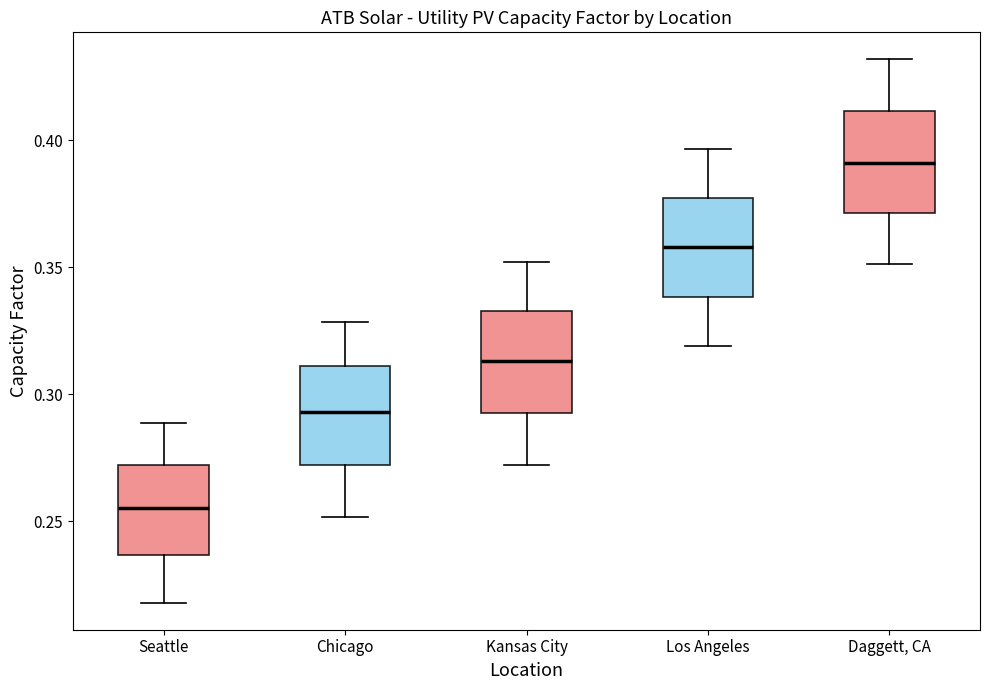

Reading left to right, transcribe this box plot: for each box, give where its median line is, the range the box spans, and where its two whiskers end, as read against the y-axis. The values are not printed on the chart, so give them approximately, as read against the axis.

Seattle: median 0.255, box 0.235 to 0.270, whiskers 0.220 to 0.290
Chicago: median 0.295, box 0.270 to 0.310, whiskers 0.250 to 0.330
Kansas City: median 0.315, box 0.295 to 0.335, whiskers 0.270 to 0.350
Los Angeles: median 0.360, box 0.340 to 0.375, whiskers 0.320 to 0.395
Daggett, CA: median 0.390, box 0.370 to 0.410, whiskers 0.350 to 0.430